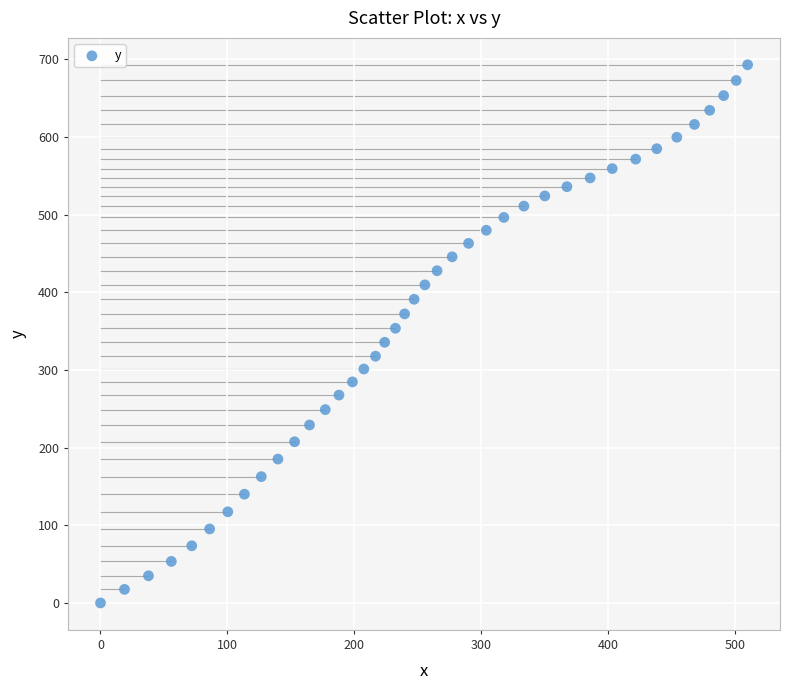

What is the range of X values (max minus min)?

509.9